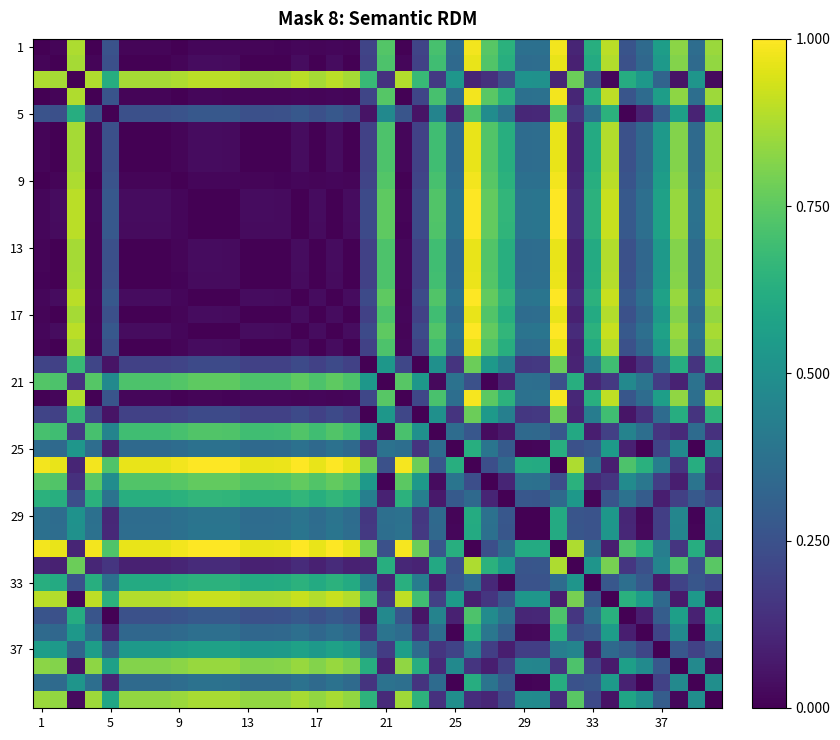

Count the number of data series in this chart.

40